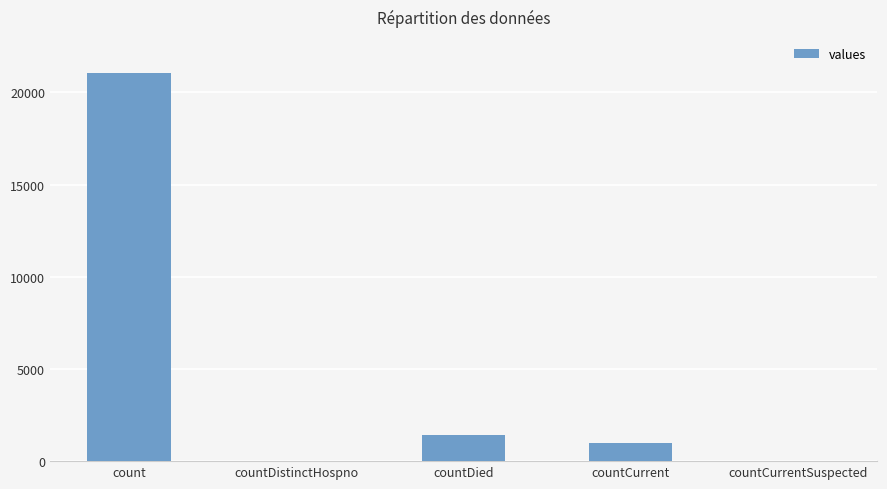

What is the change in value from count to countCurrent?

-20044